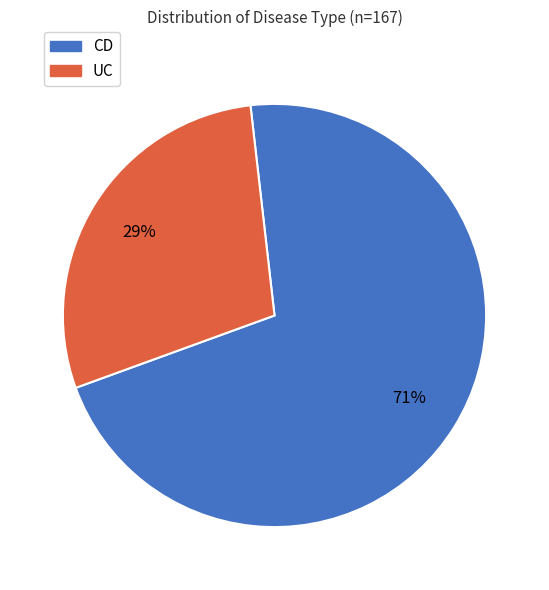

Rank the categories by value from highest to lowest.

CD, UC